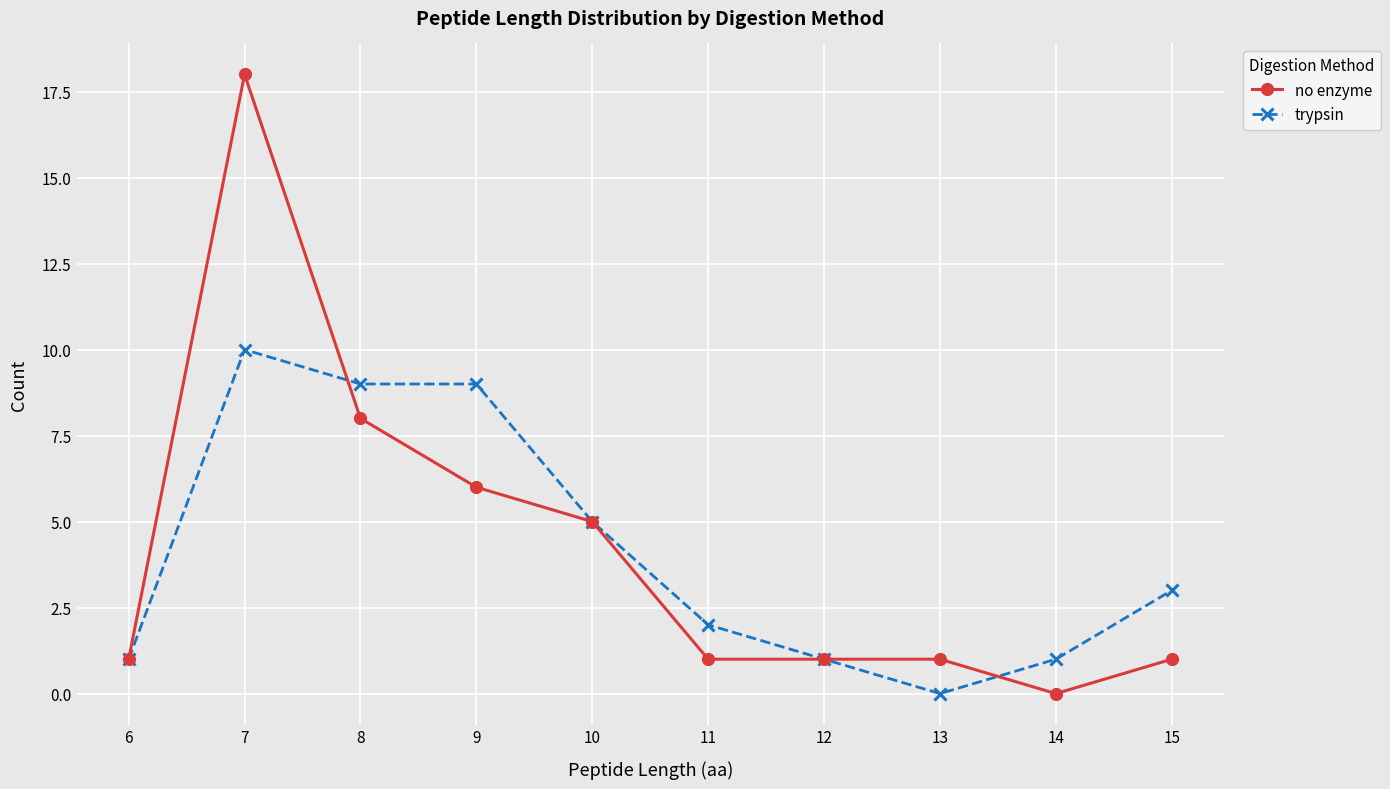

At which category is the sum across all series the highest?

7